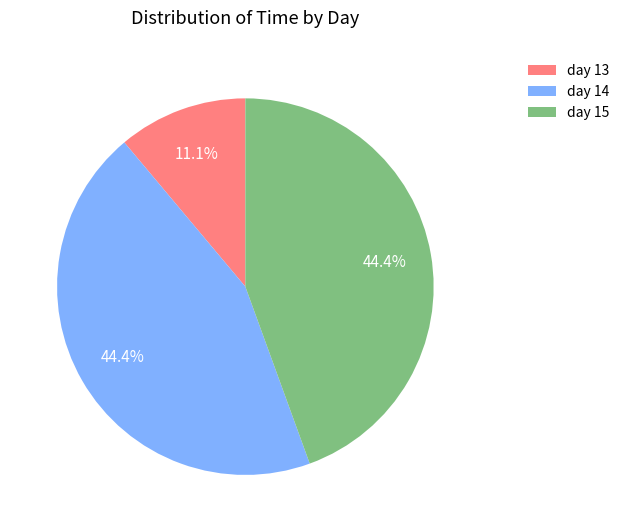

Count the number of slices in the pie.

3